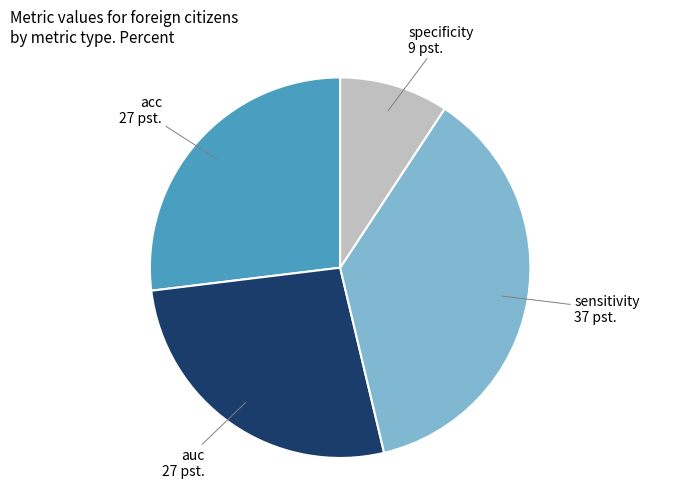

Which slice is the smallest?

specificity